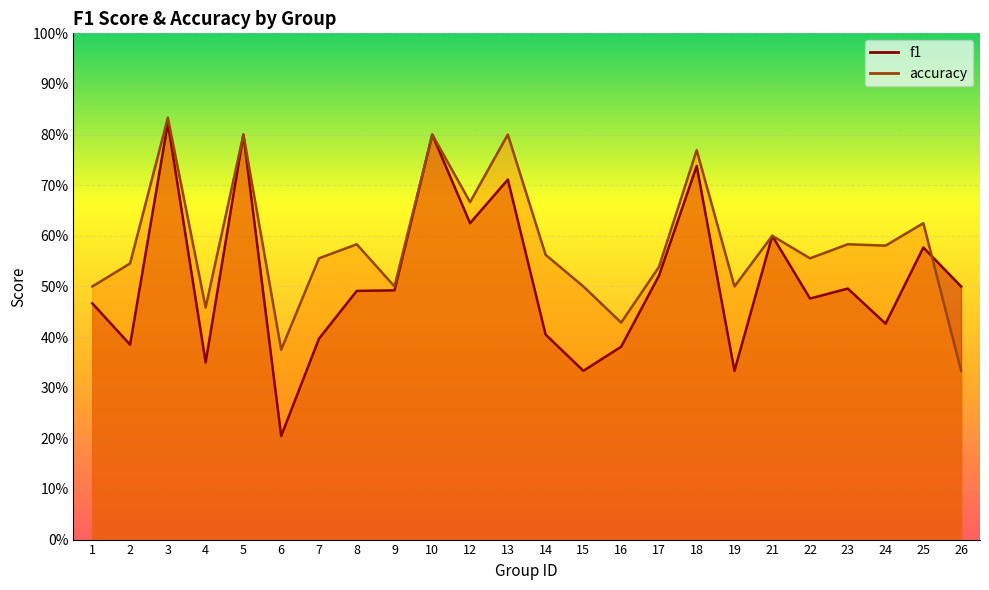

How many accuracy values are between 0 and 1?

24